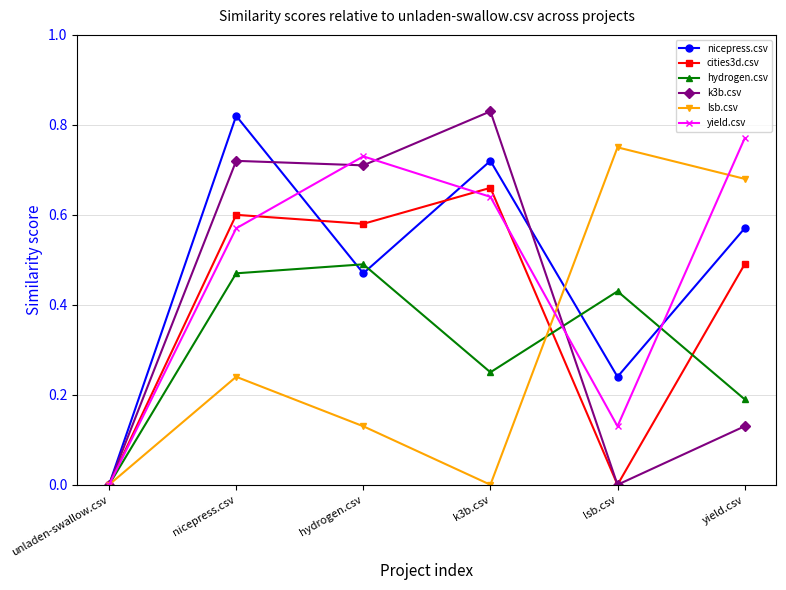

Is the value of yield.csv at lsb.csv greater than the value of cities3d.csv at lsb.csv?

Yes